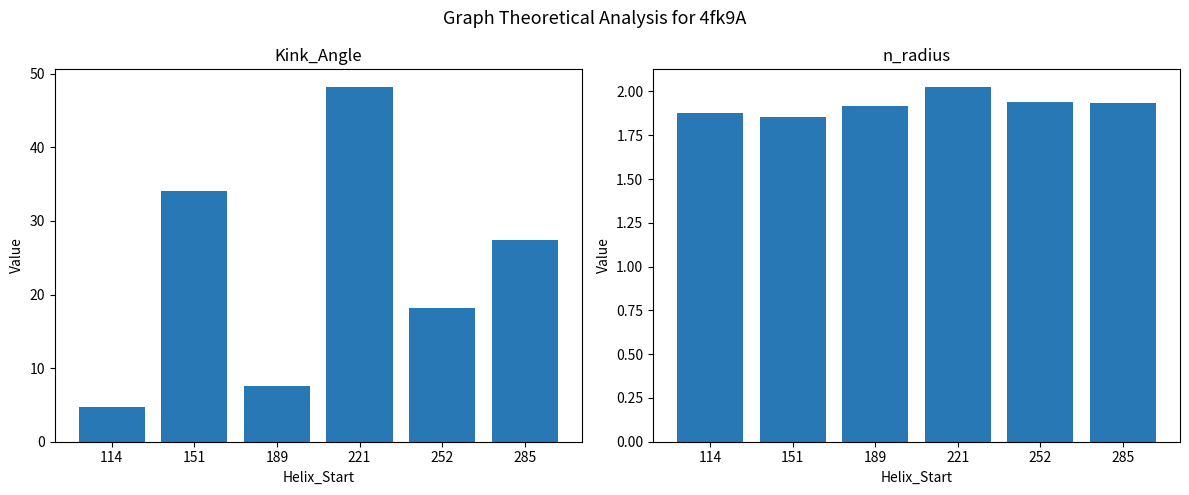

What is the sum of all Kink_Angle values?

140.3